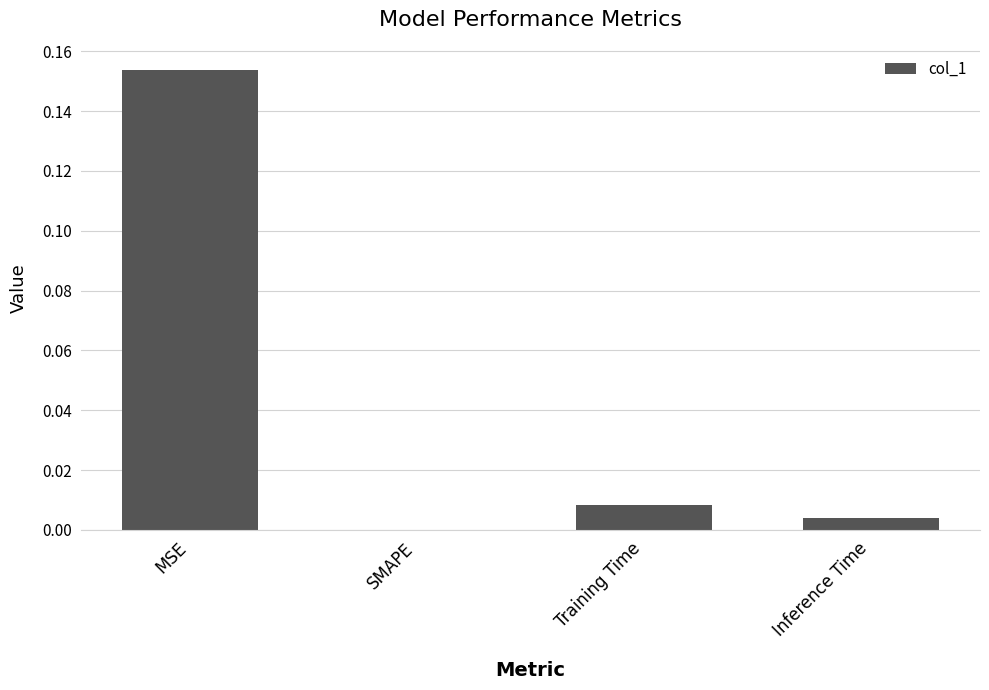

The chart shows a value of 0.0 at SMAPE. True or false?

True